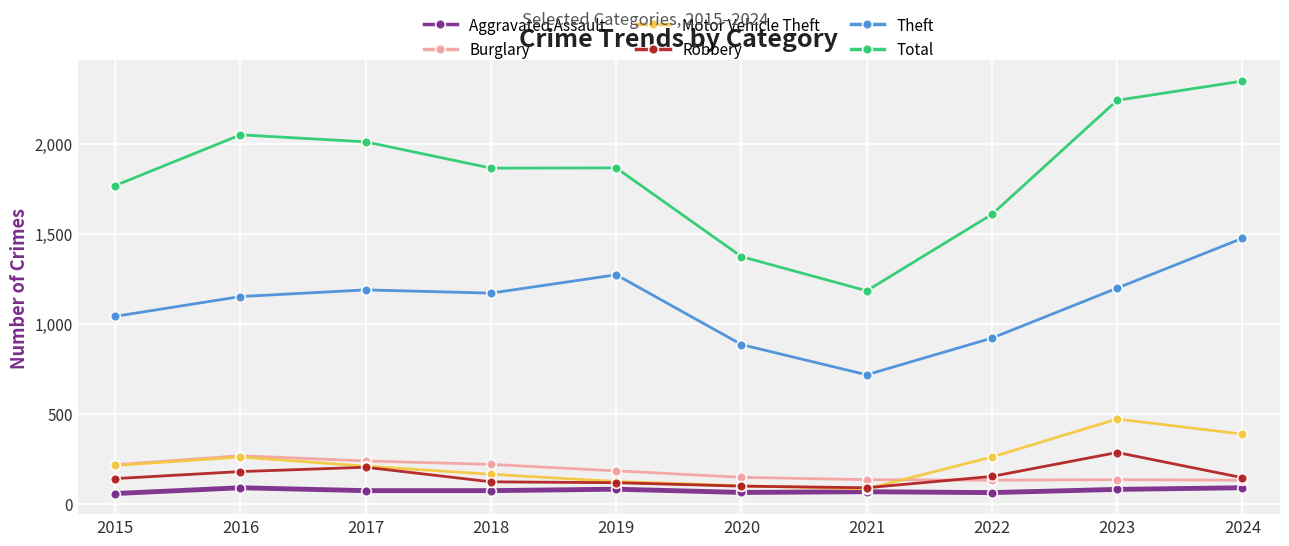

What is the difference between the highest and lowest values at 2020?

1311